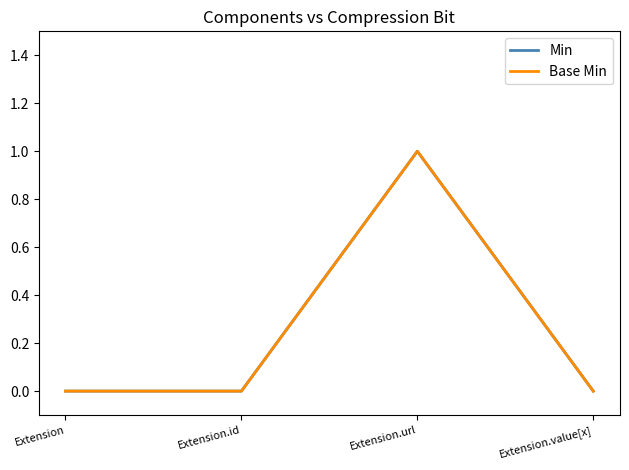

Reading right to left, what are all the values shown in this chart?

Min: 0	1	0	0
Base Min: 0	1	0	0